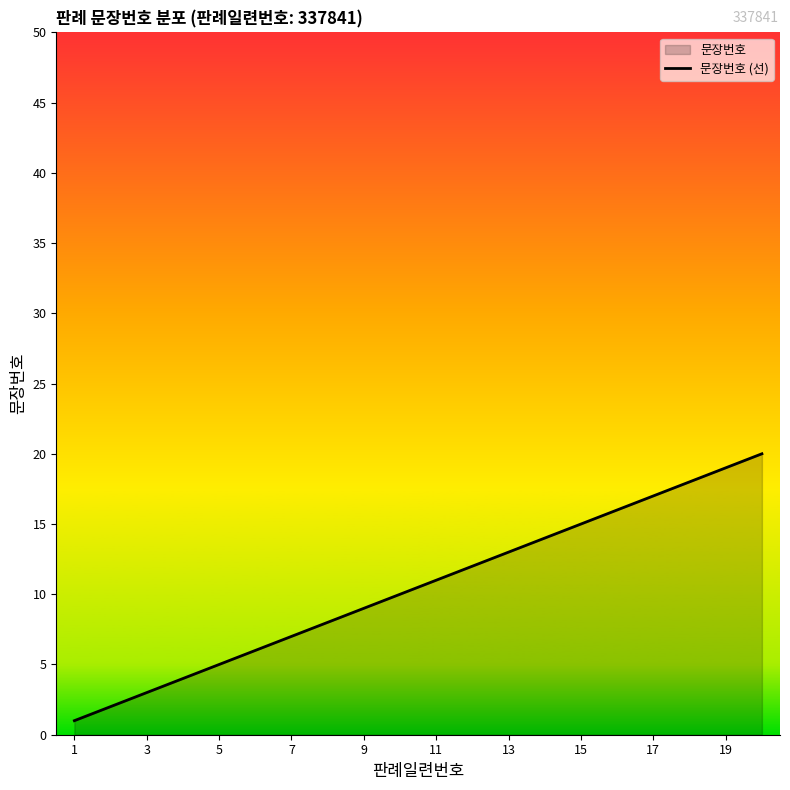

What is the maximum value shown in the chart?

20